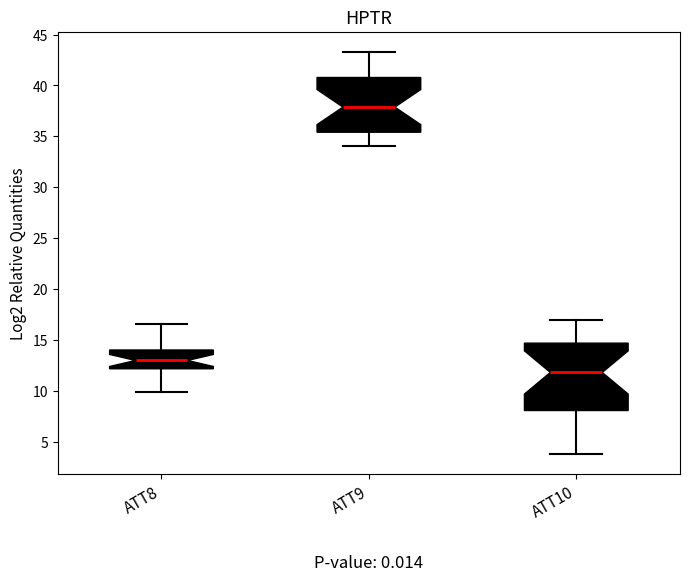

Reading left to right, read every box against the y-axis: the position of its median line, the range the box covers, and the ends of its whiskers. The values are not printed on the chart, so give them approximately, as read against the axis.

ATT8: median 13.0, box 12.0 to 14.0, whiskers 10.0 to 16.5
ATT9: median 38.0, box 35.5 to 41.0, whiskers 34.0 to 43.5
ATT10: median 12.0, box 8.0 to 14.5, whiskers 4.0 to 17.0